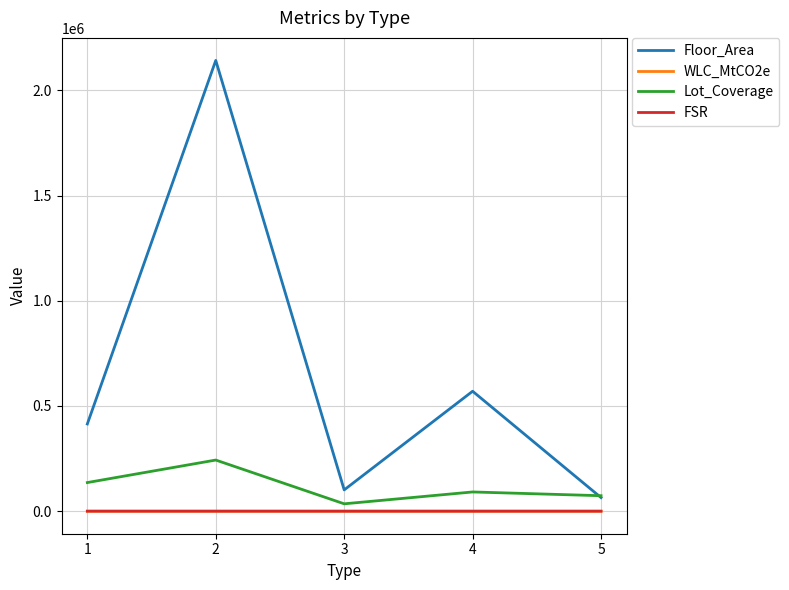

True or false: FSR and Floor_Area intersect in this chart.

False